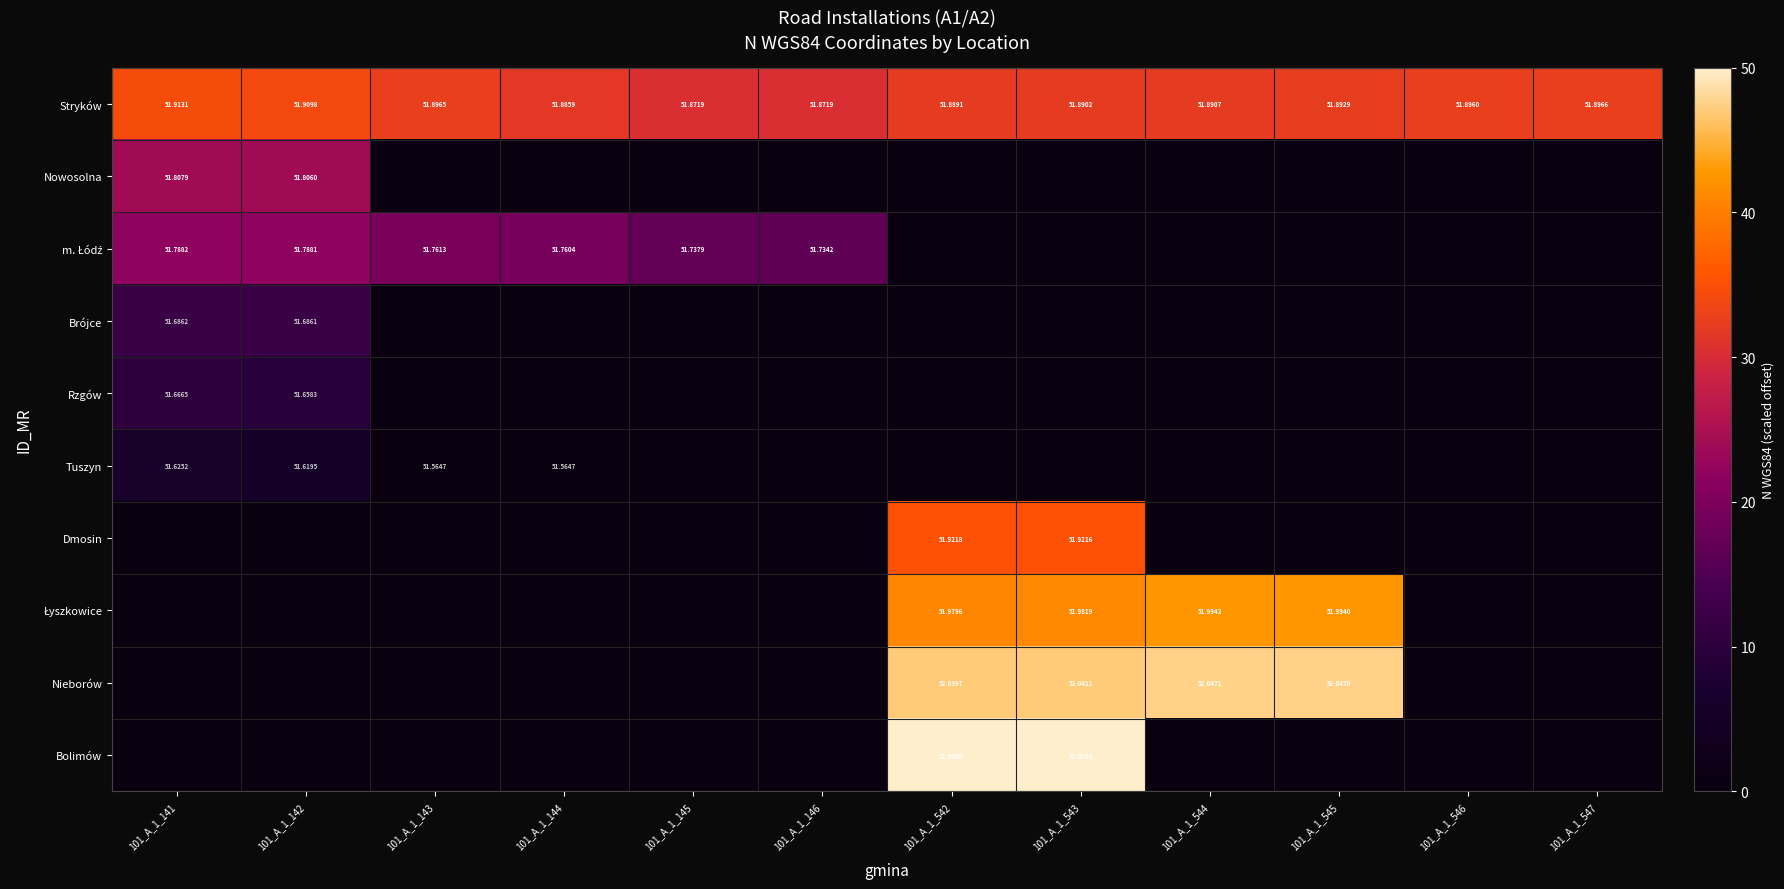

Where is Rzgów nearest to the value 5?

101_A_1_142